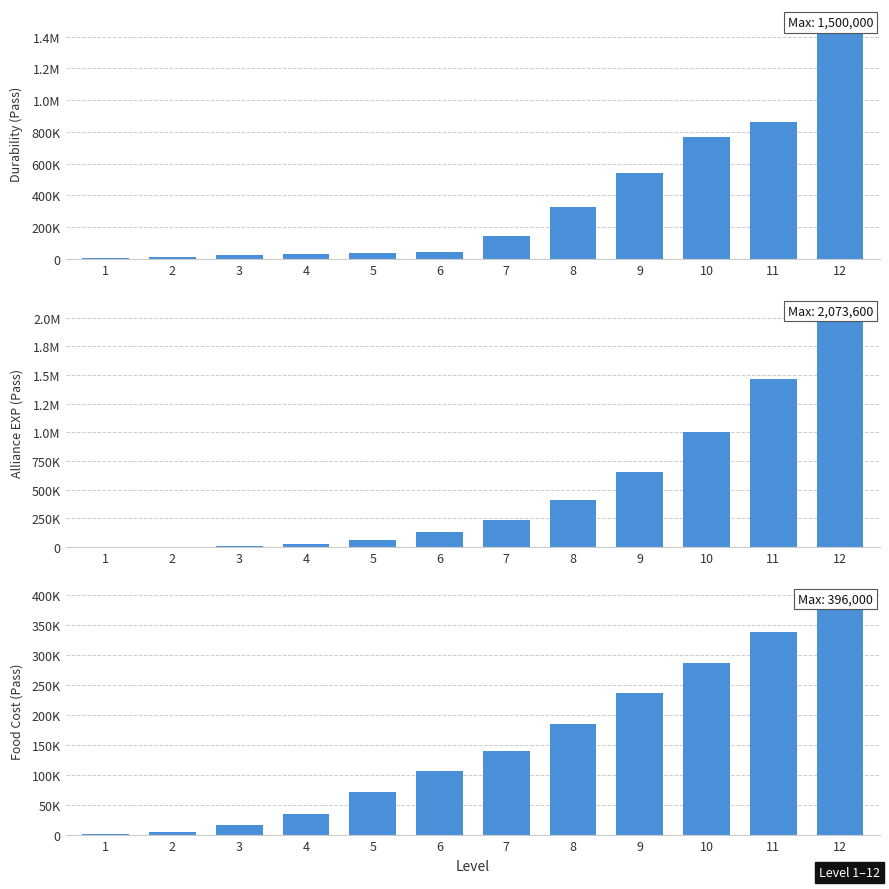

Between 4 and 8, which is larger?

8